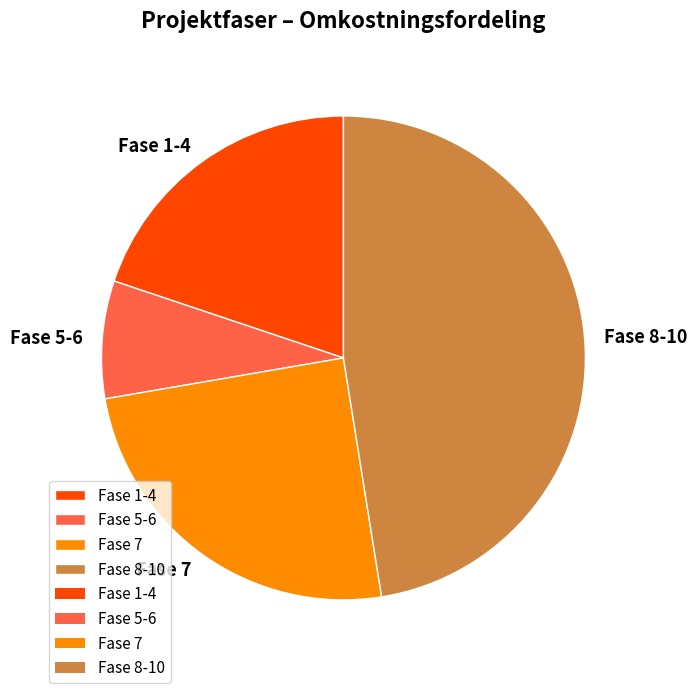

Does Fase 1-4 account for over 50% of the chart?

No